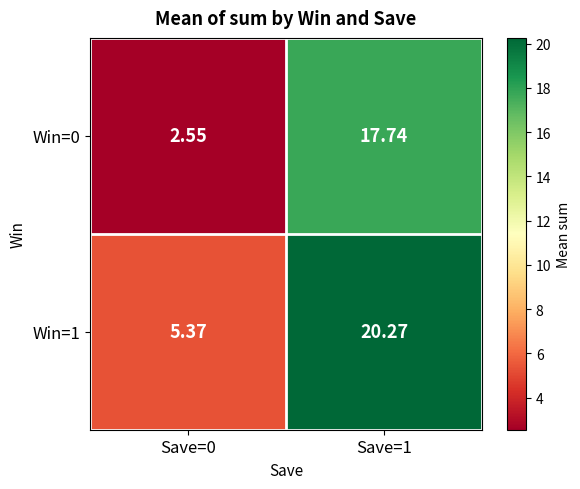

Is the value of Win=1 at Save=0 greater than the value of Win=0 at Save=0?

Yes